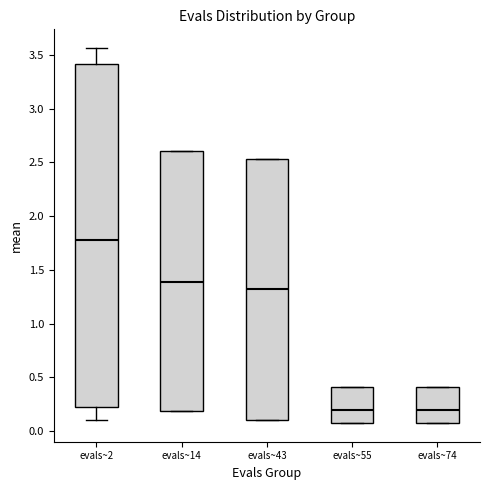

Where is the upper edge of the box for evals~55 on the y-axis? The values are not printed on the chart, so give them approximately, as read against the axis.

0.40